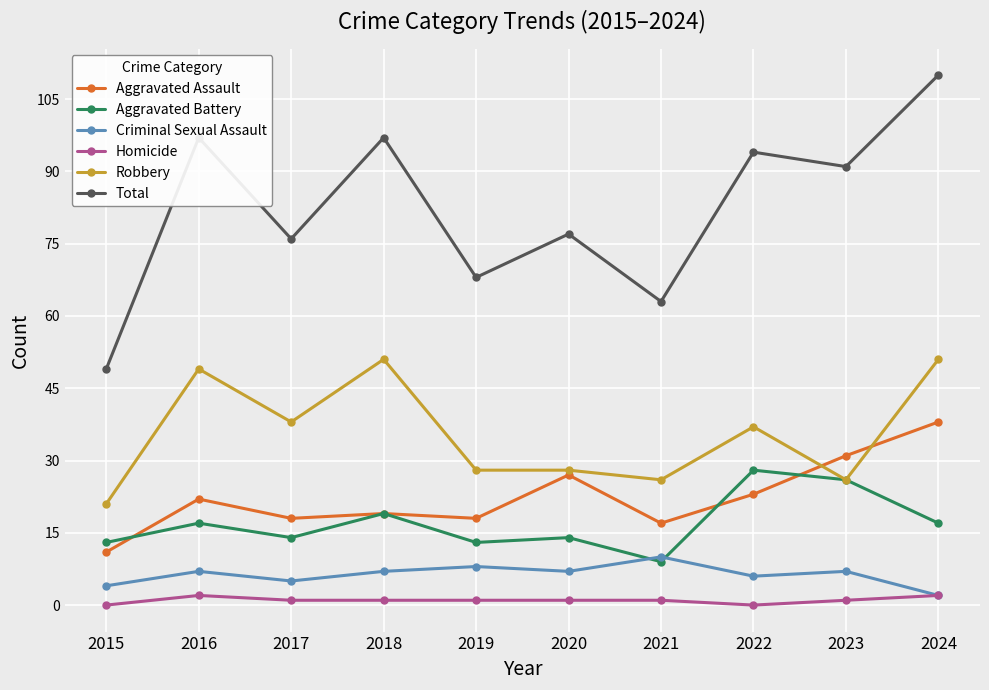

The value of Criminal Sexual Assault at 2023 is 7. True or false?

True